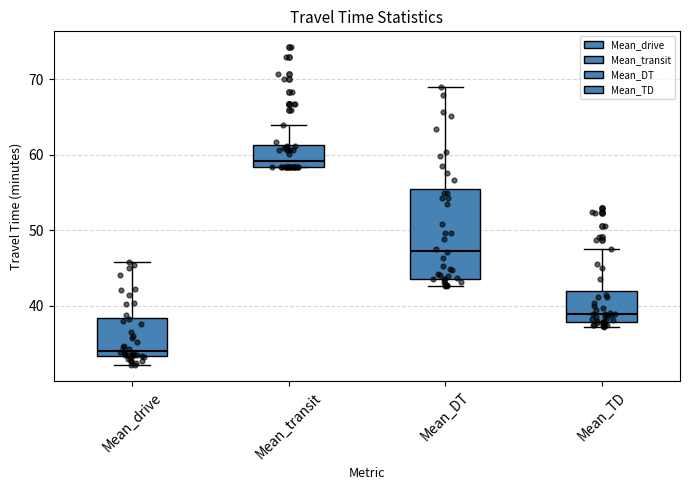

Reading left to right, read every box against the y-axis: the position of its median line, the range the box covers, and the ends of its whiskers. The values are not printed on the chart, so give them approximately, as read against the axis.

Mean_drive: median 34, box 33 to 38, whiskers 32 to 46
Mean_transit: median 59, box 58 to 61, whiskers 58 to 64
Mean_DT: median 47, box 44 to 55, whiskers 43 to 69
Mean_TD: median 39, box 38 to 42, whiskers 37 to 48